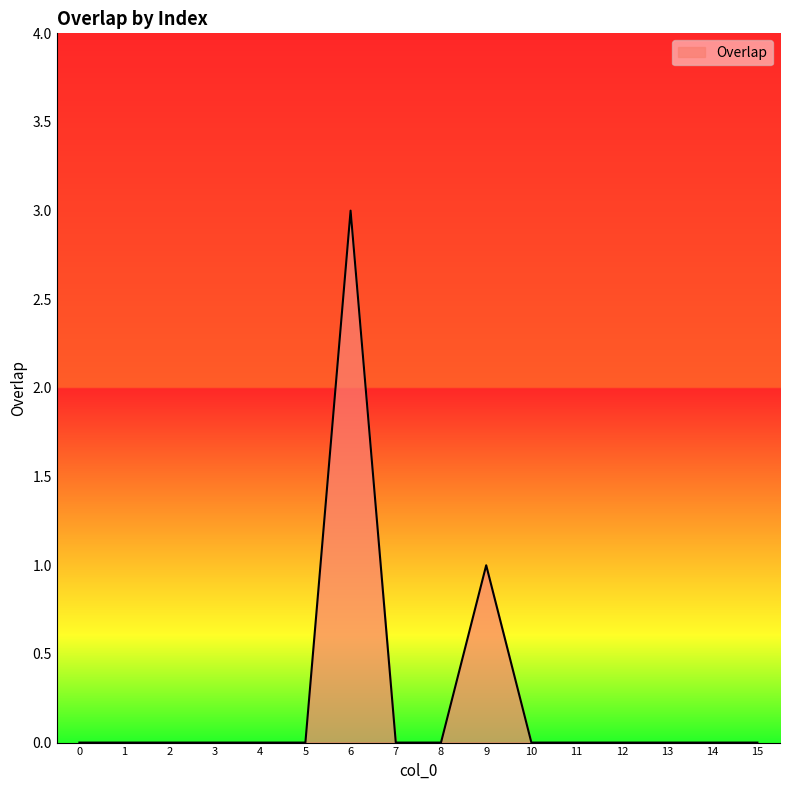

True or false: the data shows 0 at 5.

True